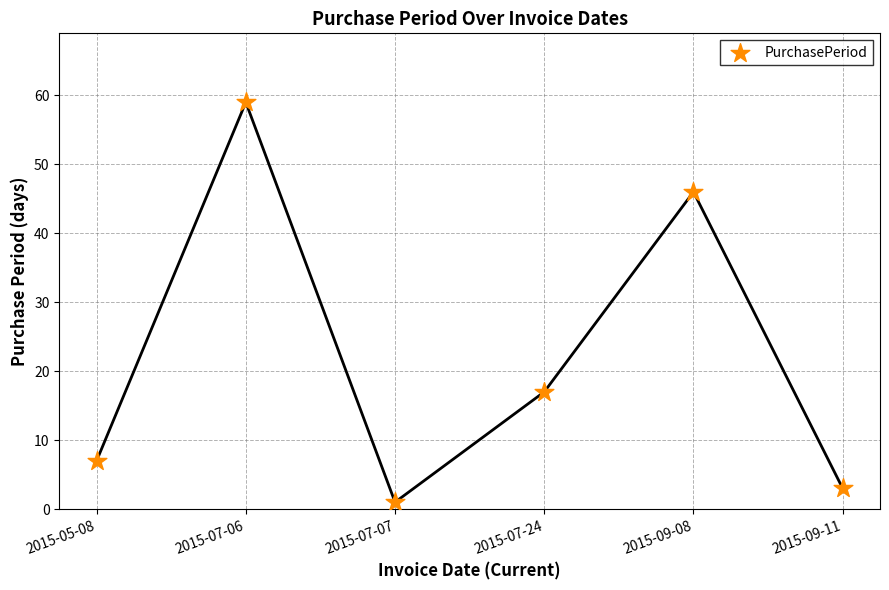

What is the average Y value?

22